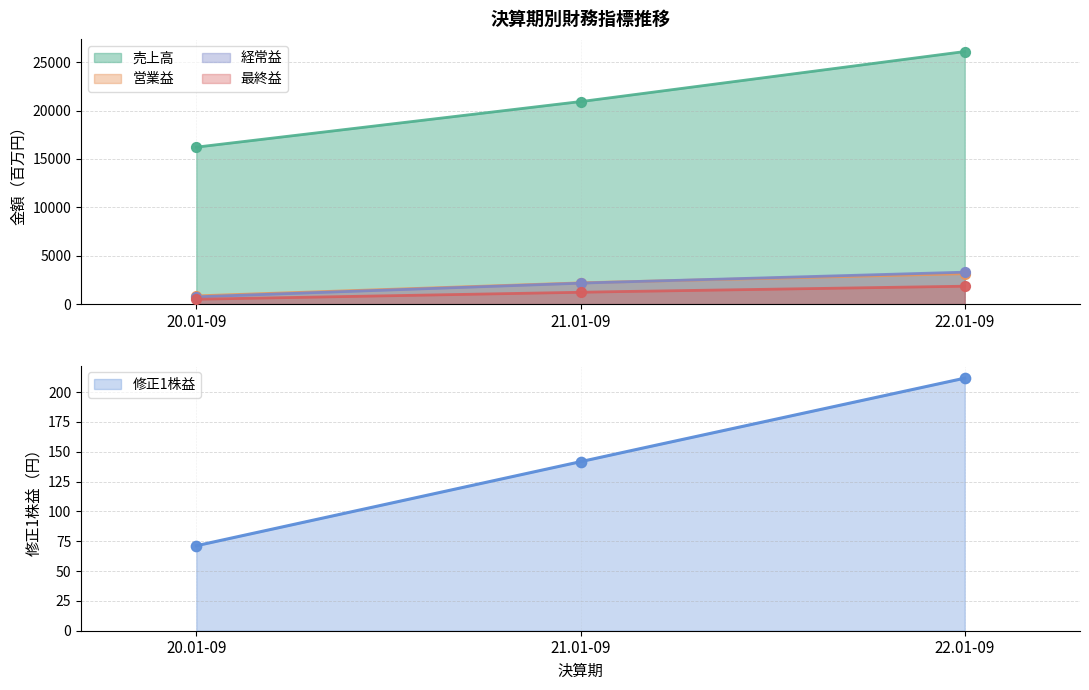

Which series reaches the maximum Y coordinate?

売上高